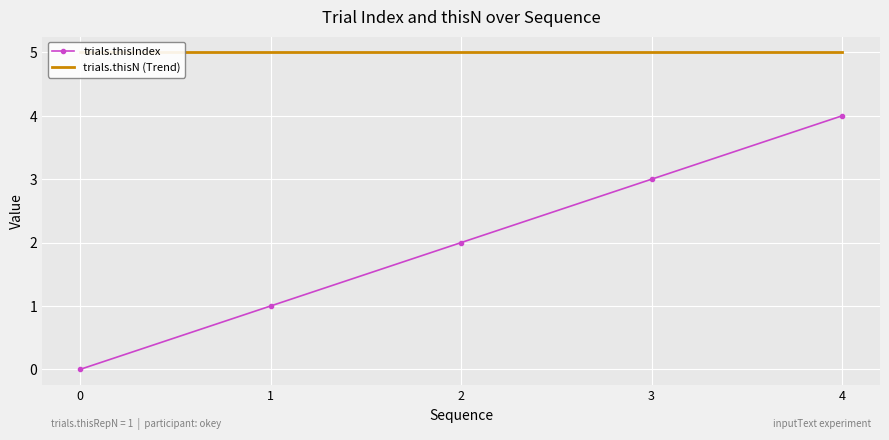

The trials.thisN (Trend) series shows 3 at 0. True or false?

False